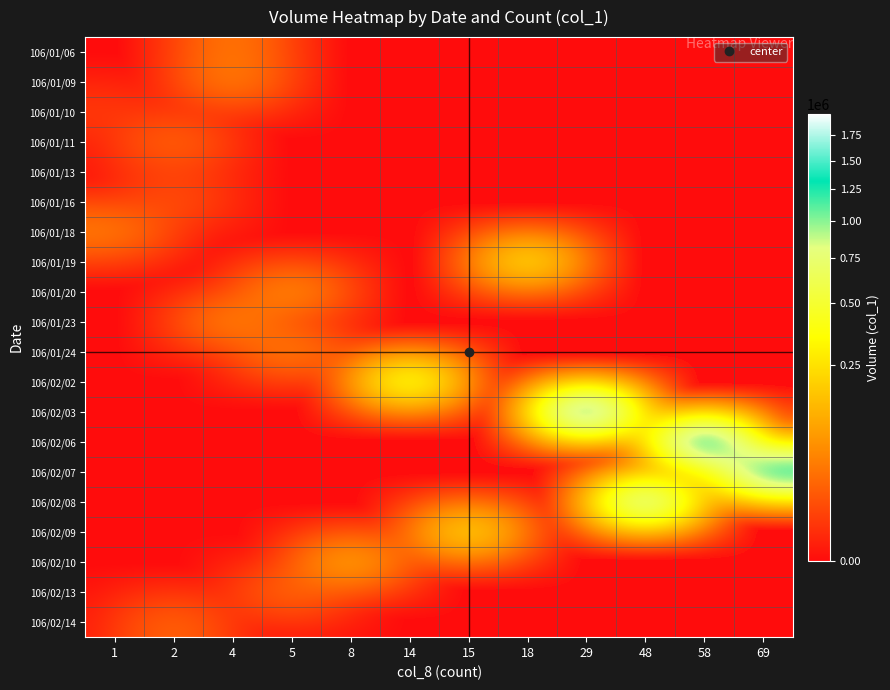

At which category does the chart reach its minimum across all series?

1